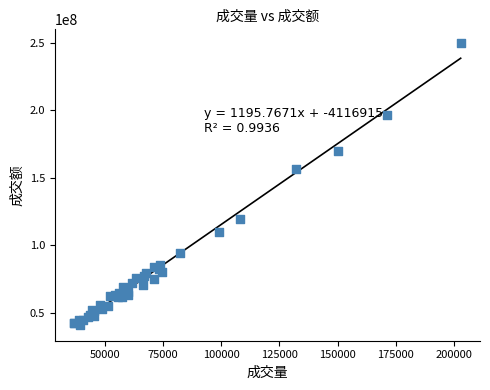

What Y value in the scatter plot is closest to 145269097?

156232813